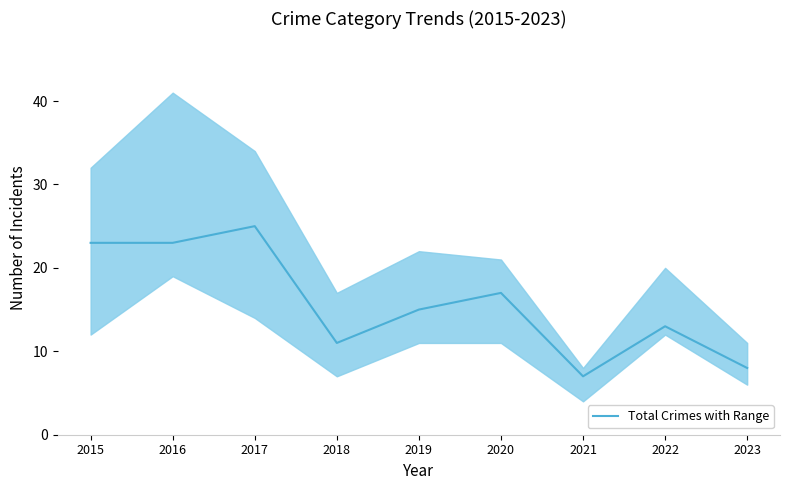

Reading left to right, transcribe all the data shown in this chart.

23	23	25	11	15	17	7	13	8